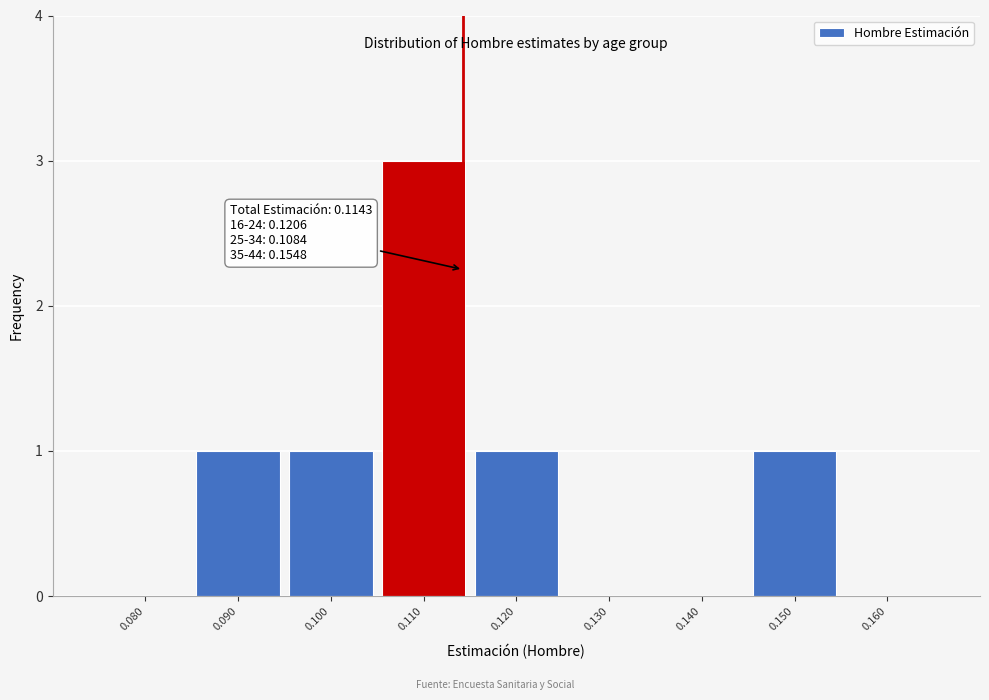

Over which range of the x-axis is the bar tallest?

0.105 to 0.115